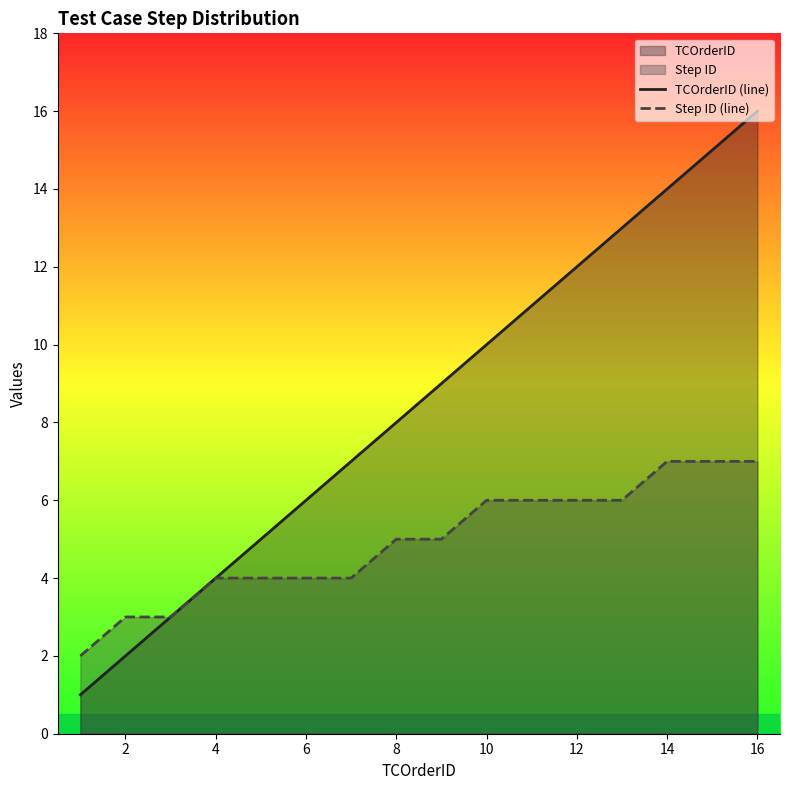

Which series has the largest range (max minus min)?

TCOrderID (line)